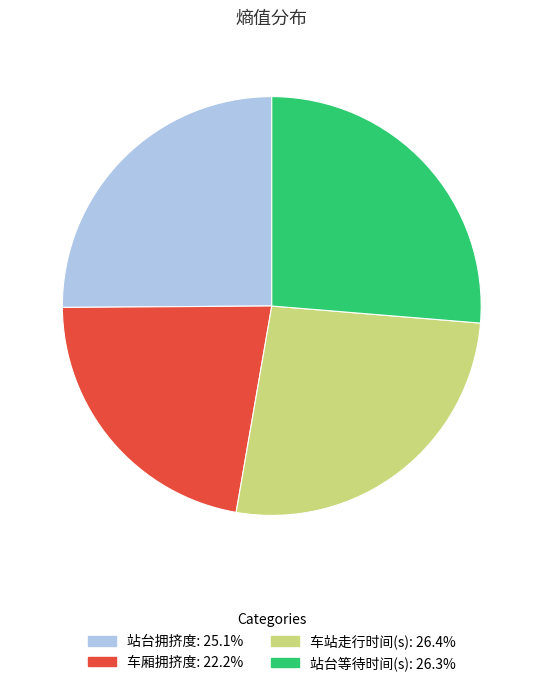

Which slice is the smallest?

车厢拥挤度